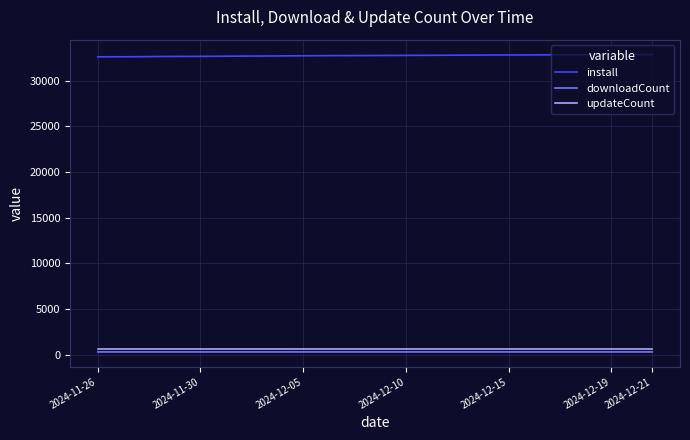

What is the maximum value shown in the chart?

32849